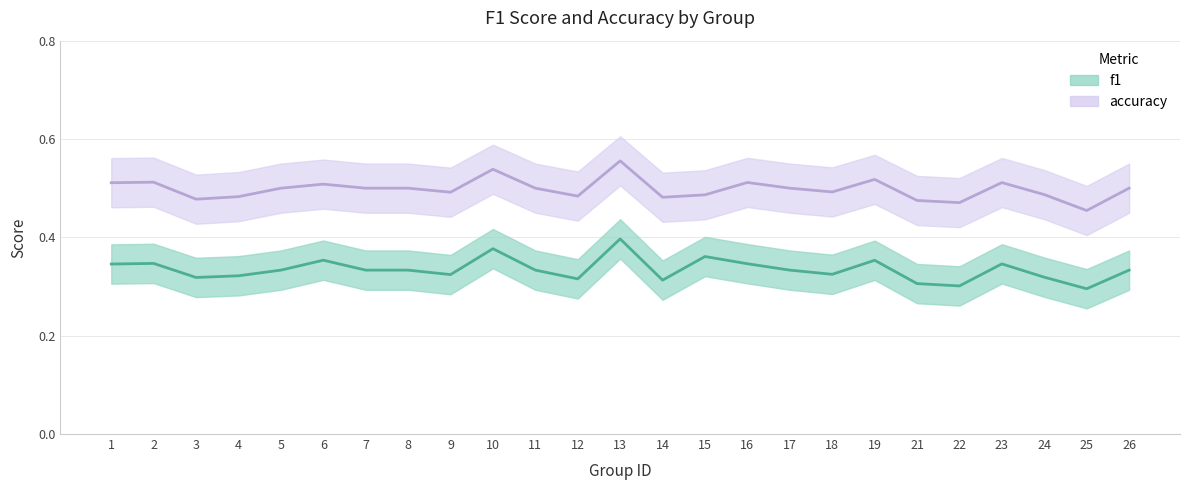

True or false: f1 and accuracy cross at least once.

False